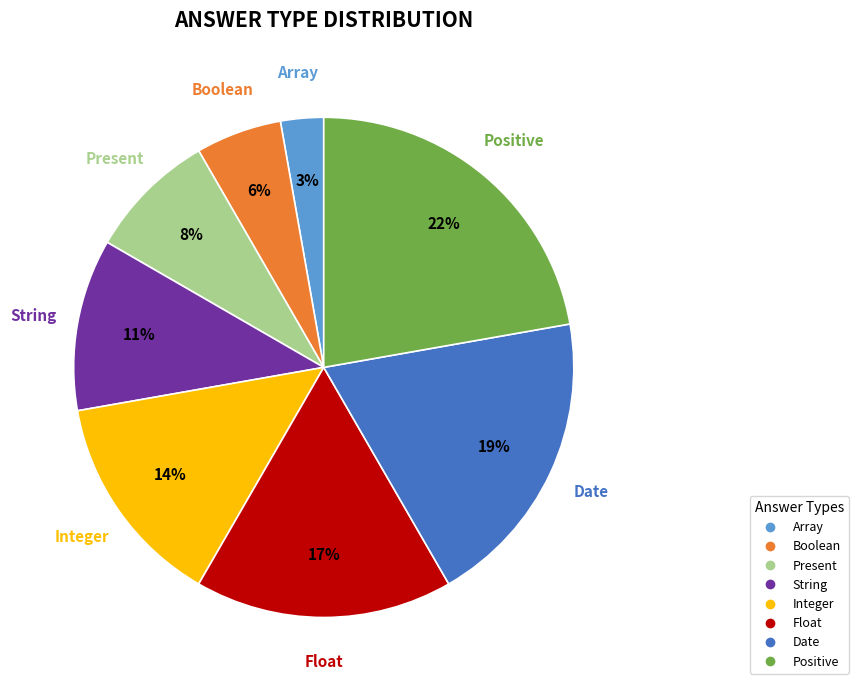

To the nearest percent, what is the combined percentage of Array and Present?

11%